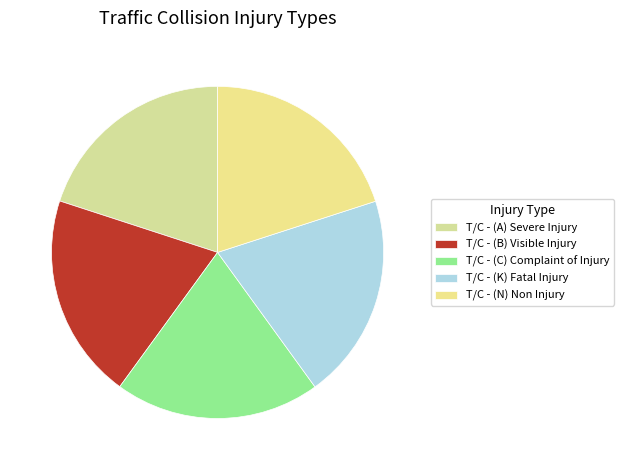

Is there any slice that represents more than half of the pie?

No